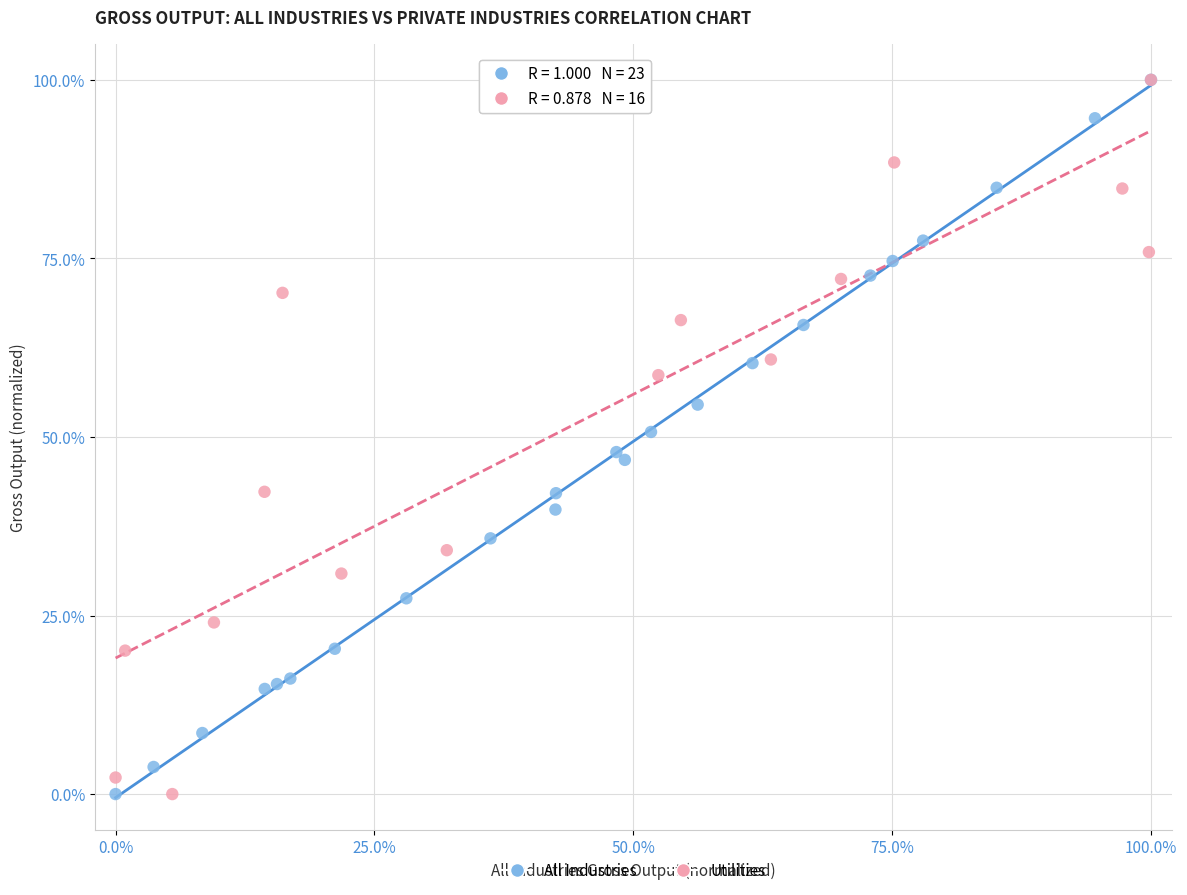

What are all the series names shown in the legend?

All Industries, Utilities